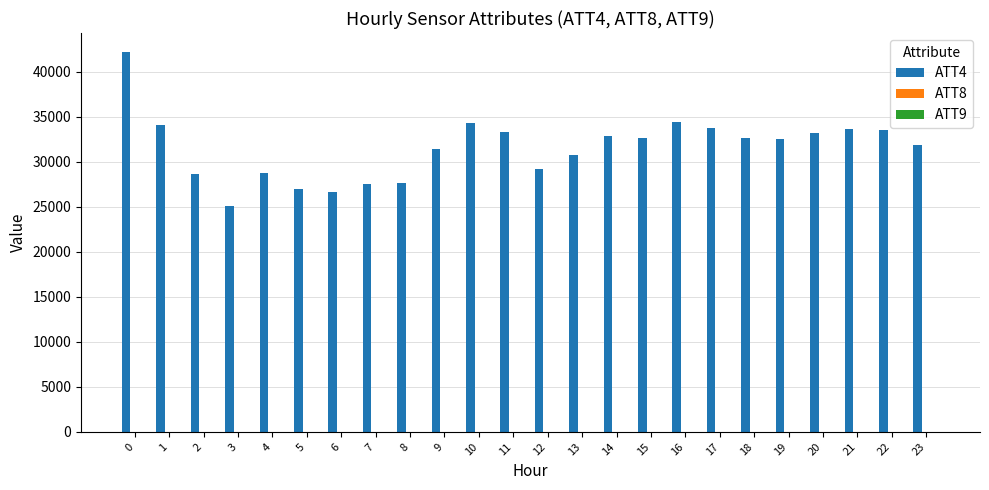

Which series has the largest total across all categories?

ATT4